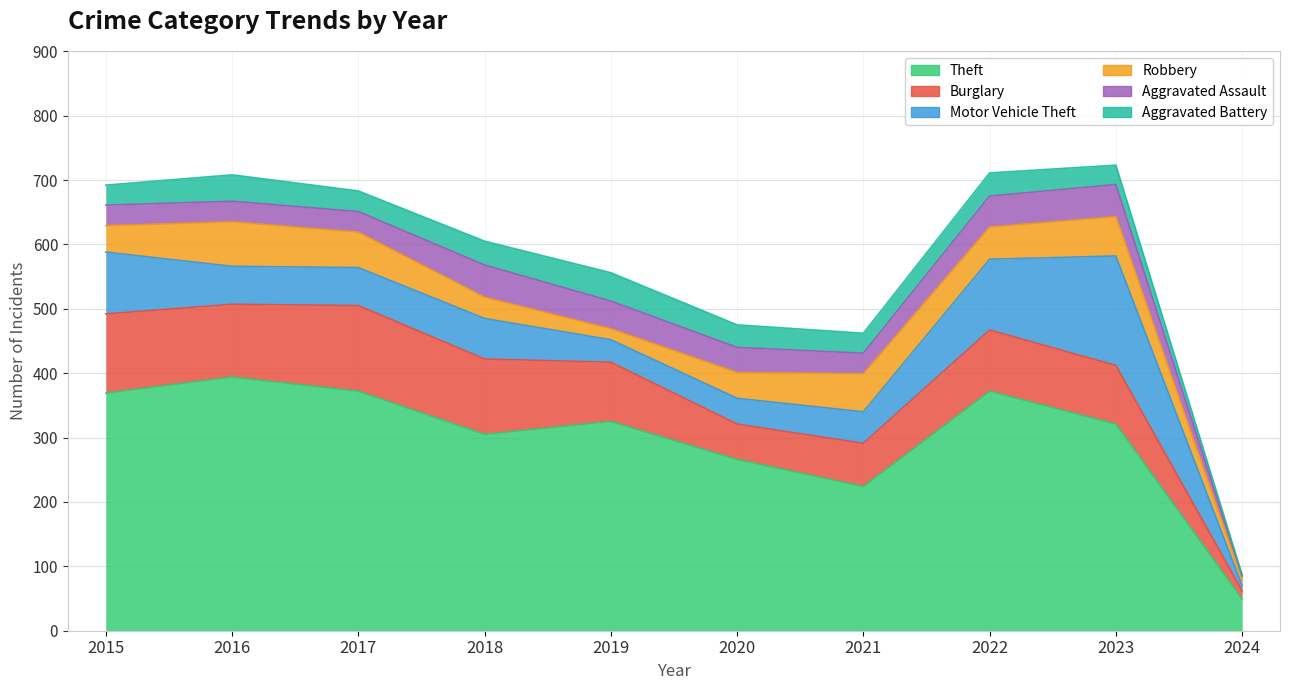

What is the approximate value of Burglary at 2022, to the nearest 50?

100